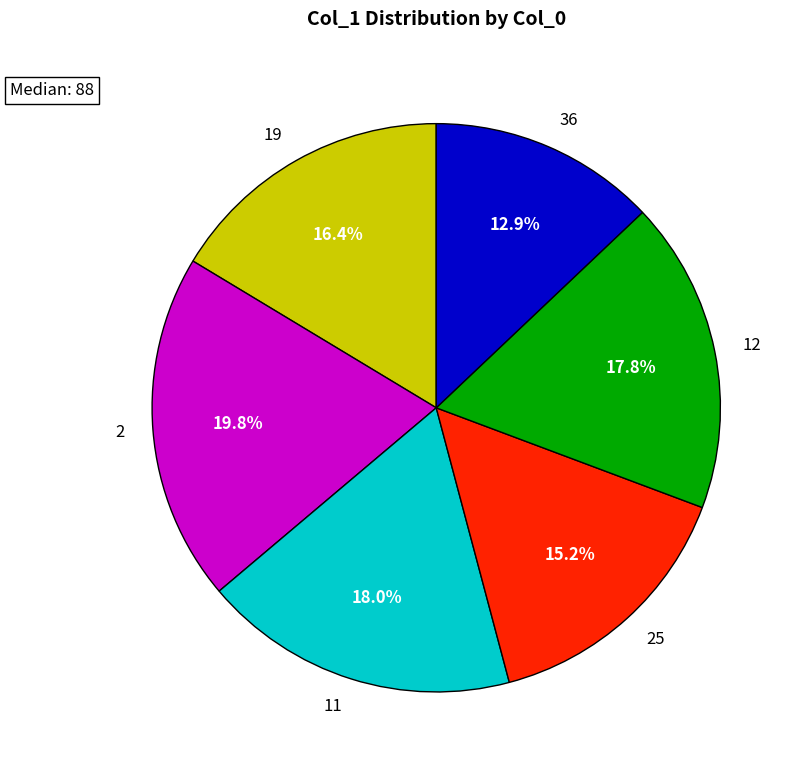

To the nearest percent, what is the difference between the largest and smallest slice percentages?

7%